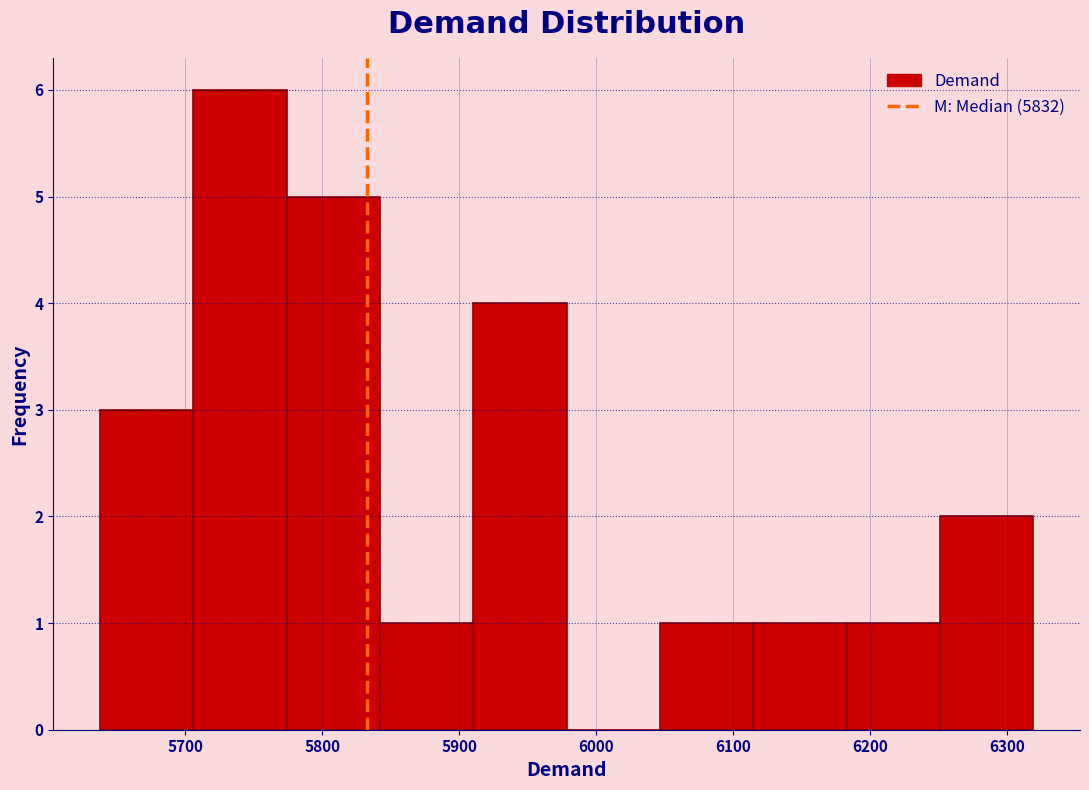

Over which range of the x-axis is the bar tallest?

5710 to 5770